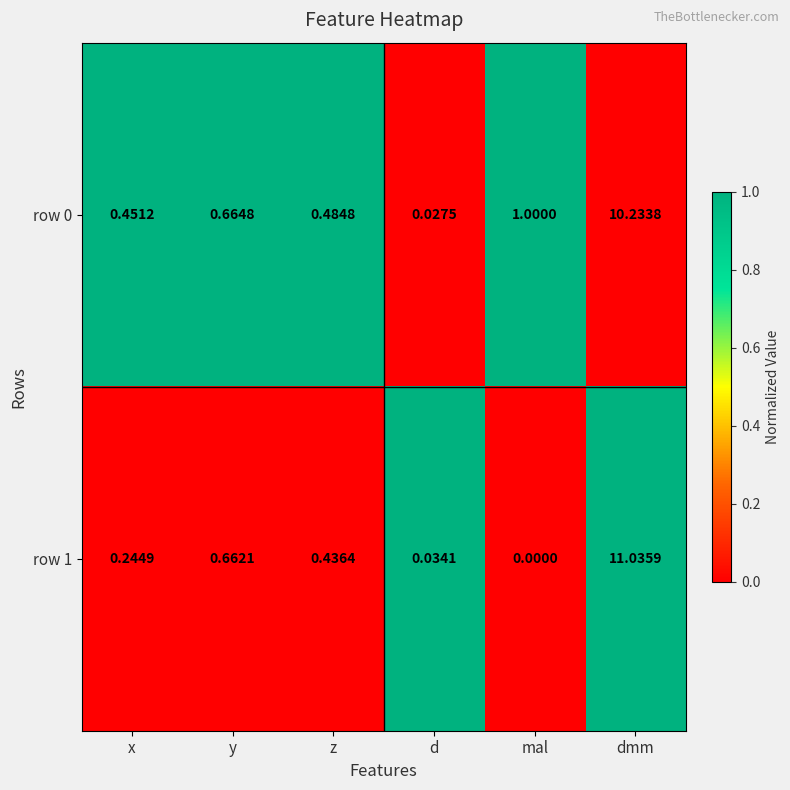

Rank the categories by row 0 value from lowest to highest.

d, x, z, y, mal, dmm